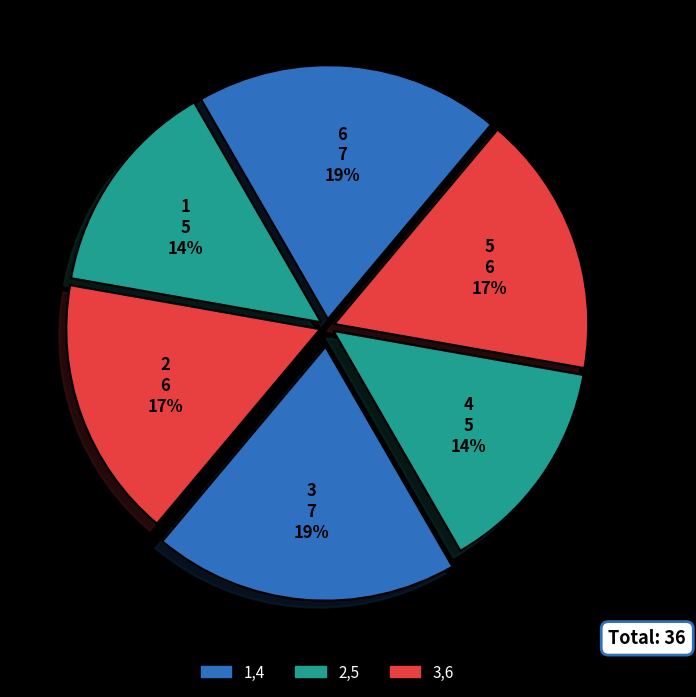

Is there a majority slice in this chart?

No